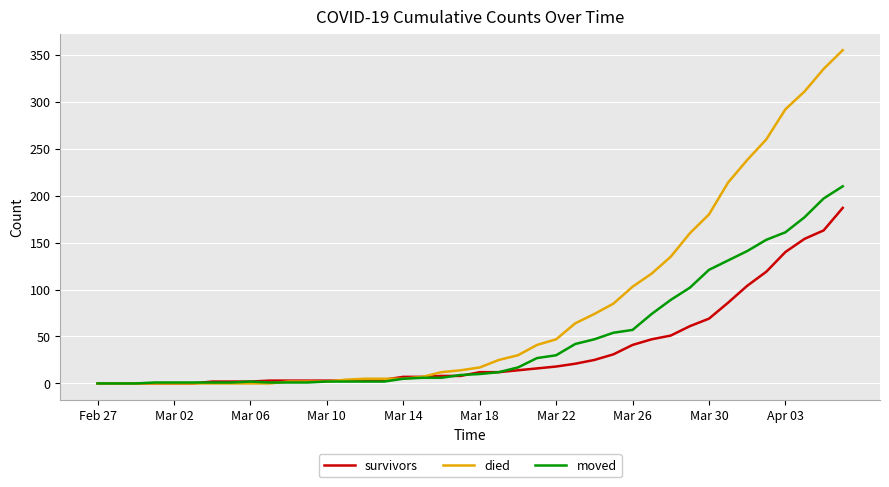

Rank the series by their average value, from highest to lowest.

died, moved, survivors